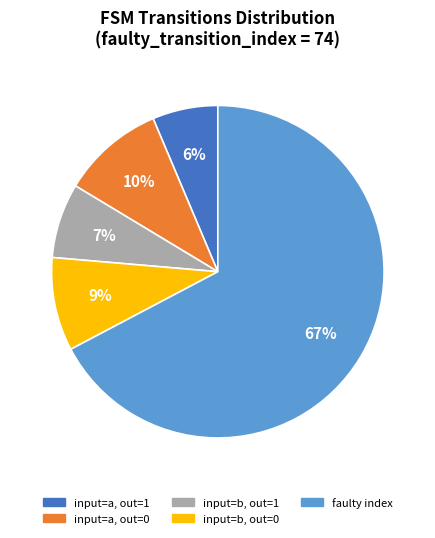

Is the sum of faulty index and input=a, out=0 greater than half?

Yes